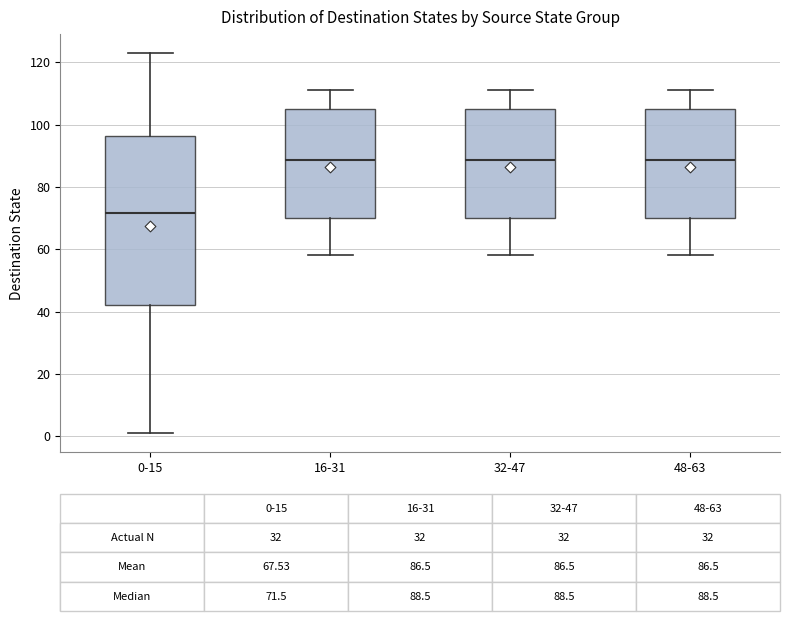

Comparing the boxes themselves (not the whiskers), which one is the tallest?

0-15